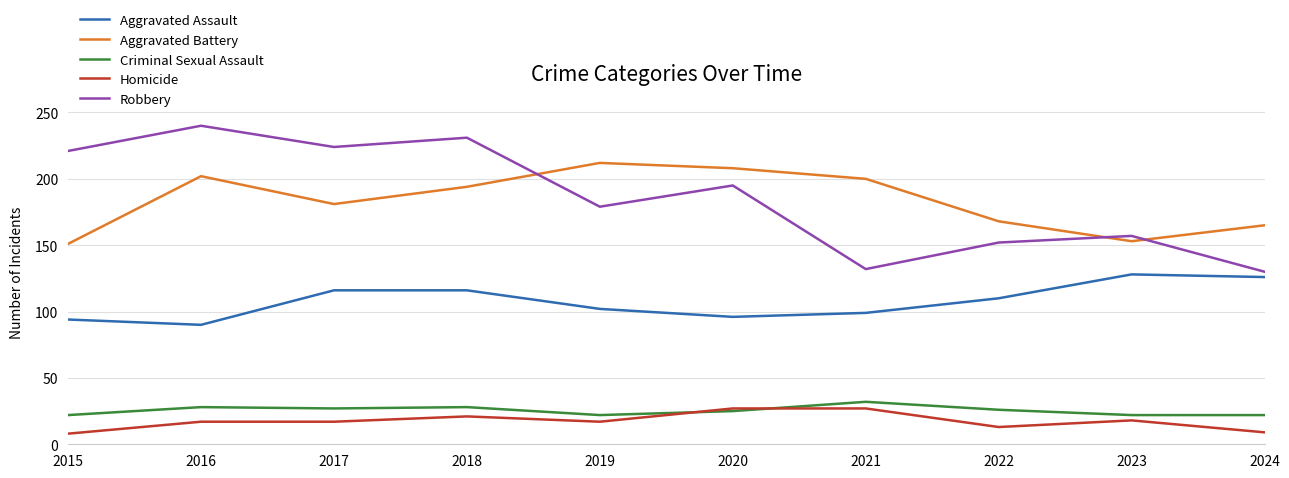

Where is Aggravated Assault nearest to the value 109?

2022